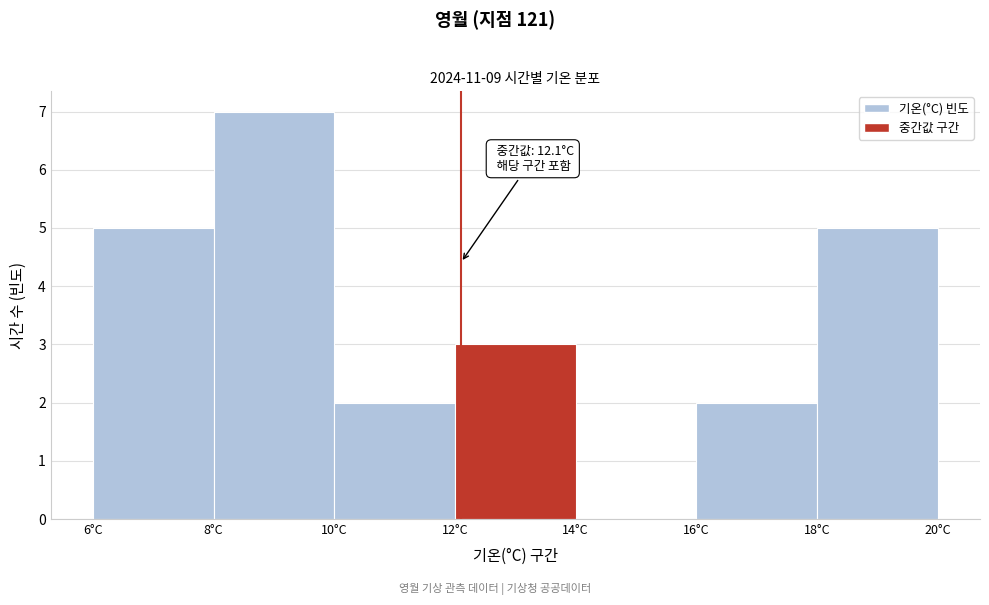

Over which range of the x-axis is the bar tallest?

8 to 10